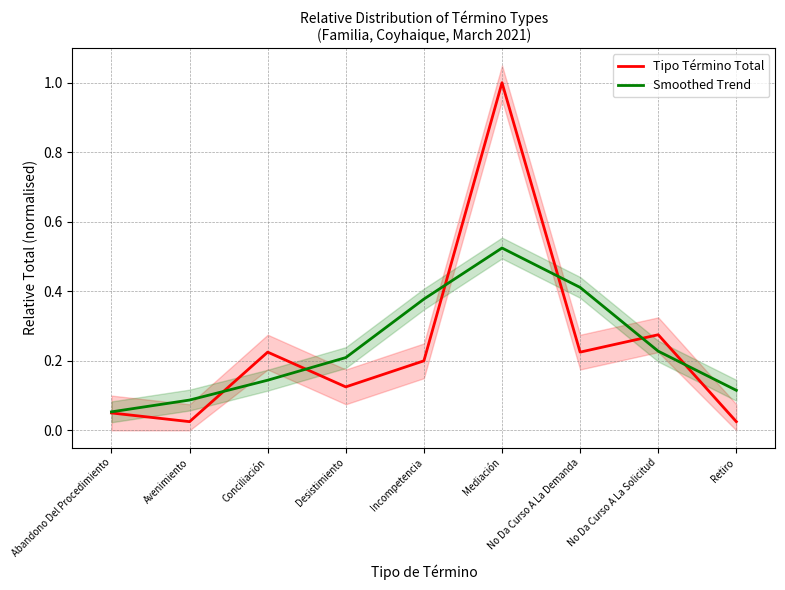

What is the difference between the maximum and minimum values in the Tipo Término Total series?

1.0